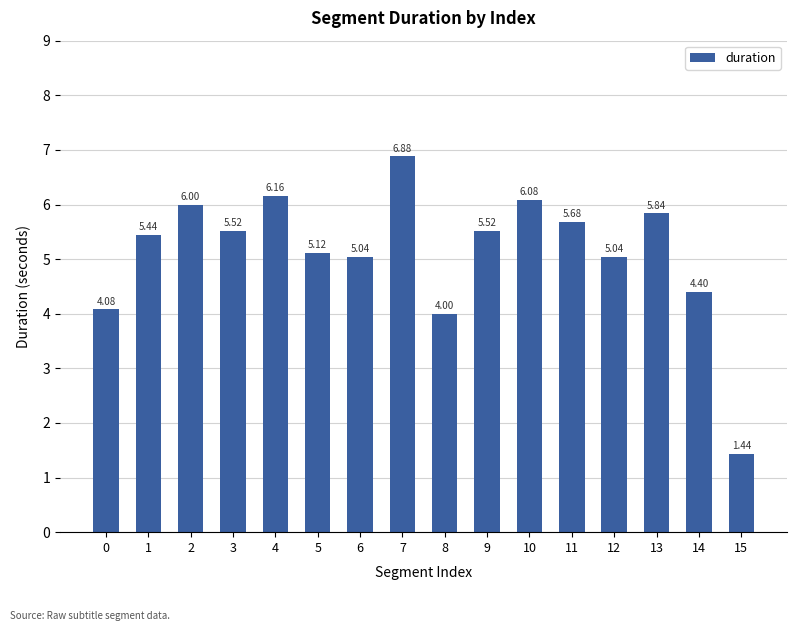

What is the greatest value displayed?

6.9